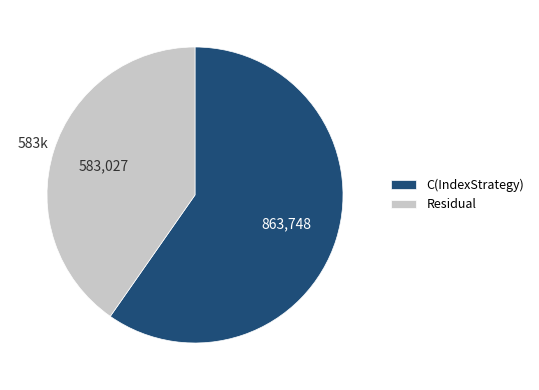

Which slice represents more than half of the pie?

C(IndexStrategy)